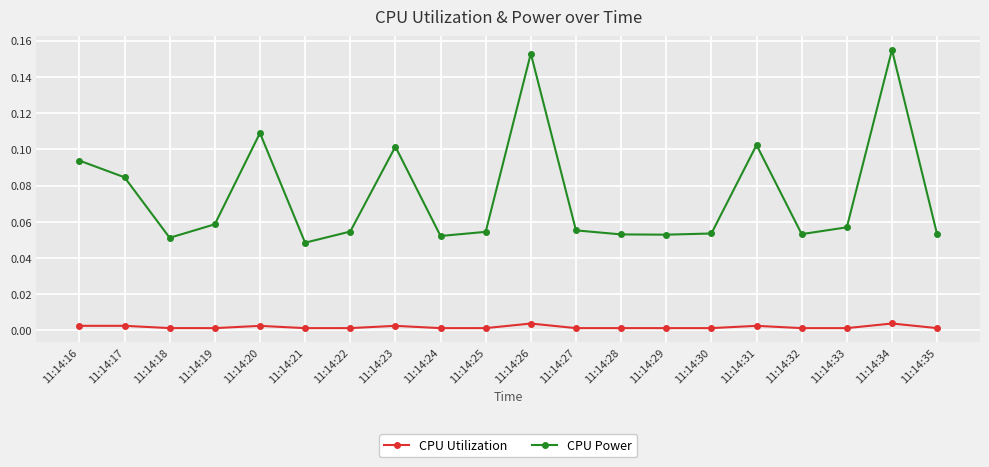

True or false: CPU Utilization has more than 0 interior local peaks.

True